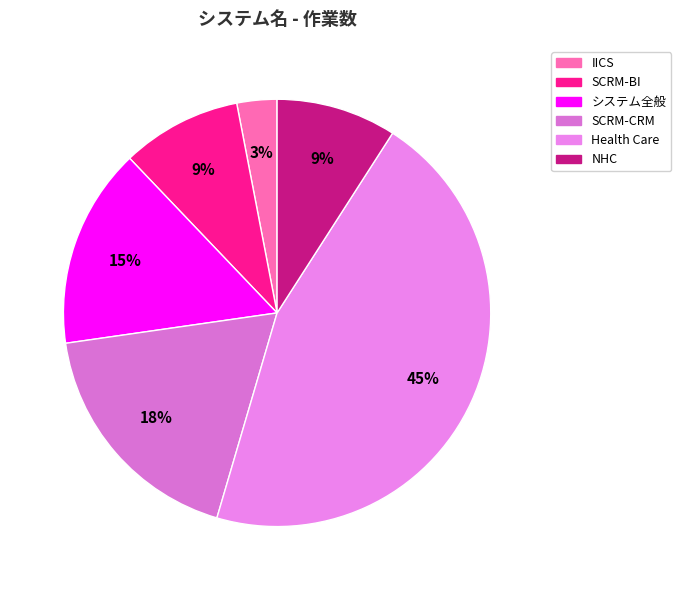

True or false: SCRM-BI accounts for 18% of the total.

False